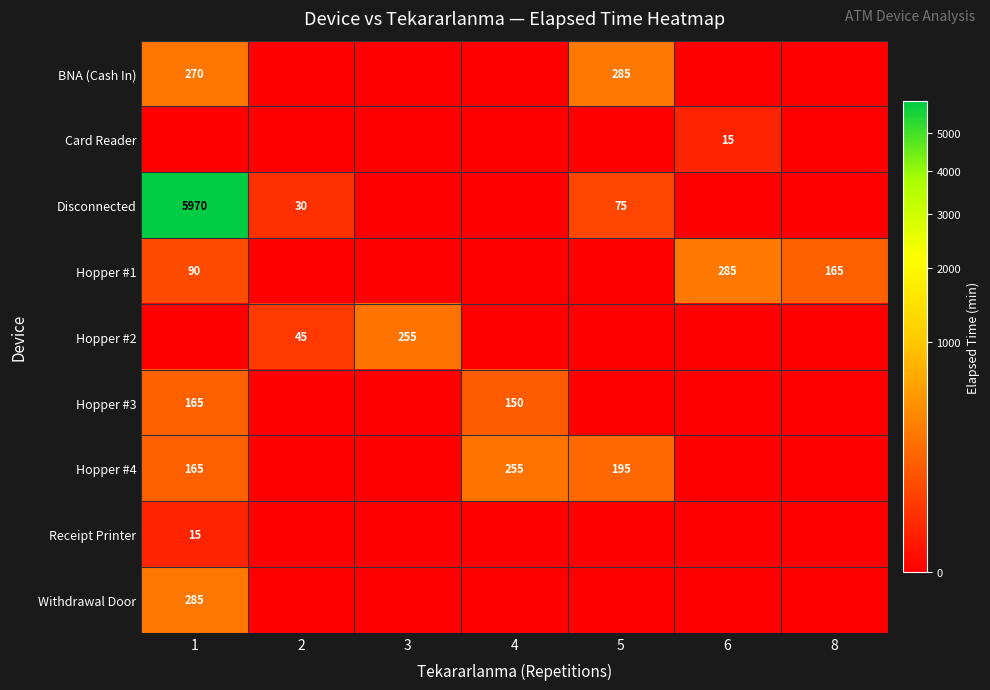

The value of BNA (Cash In) at 5 is 107. True or false?

False